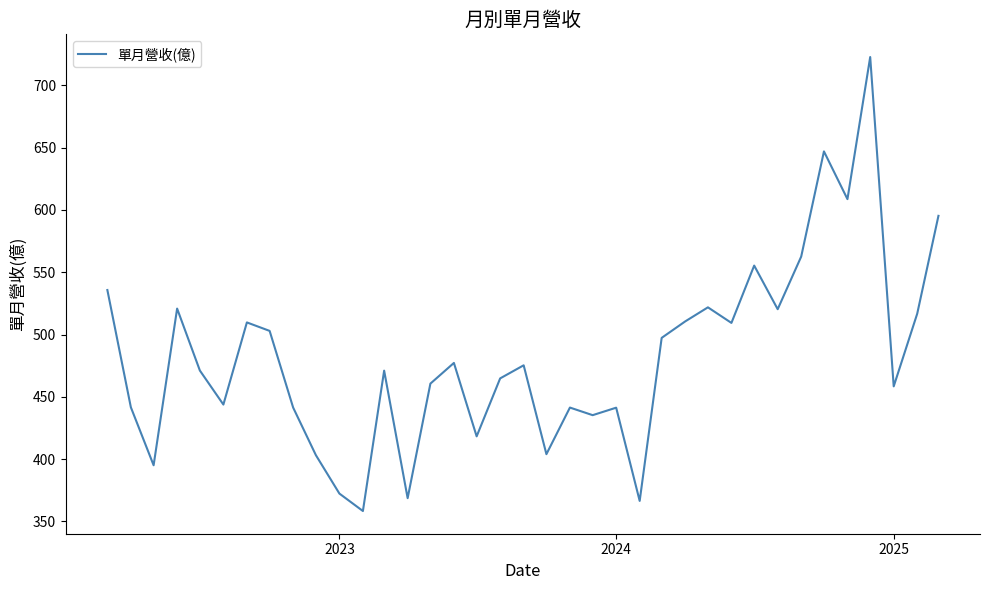

Is this an area chart (filled region under the line)?

No